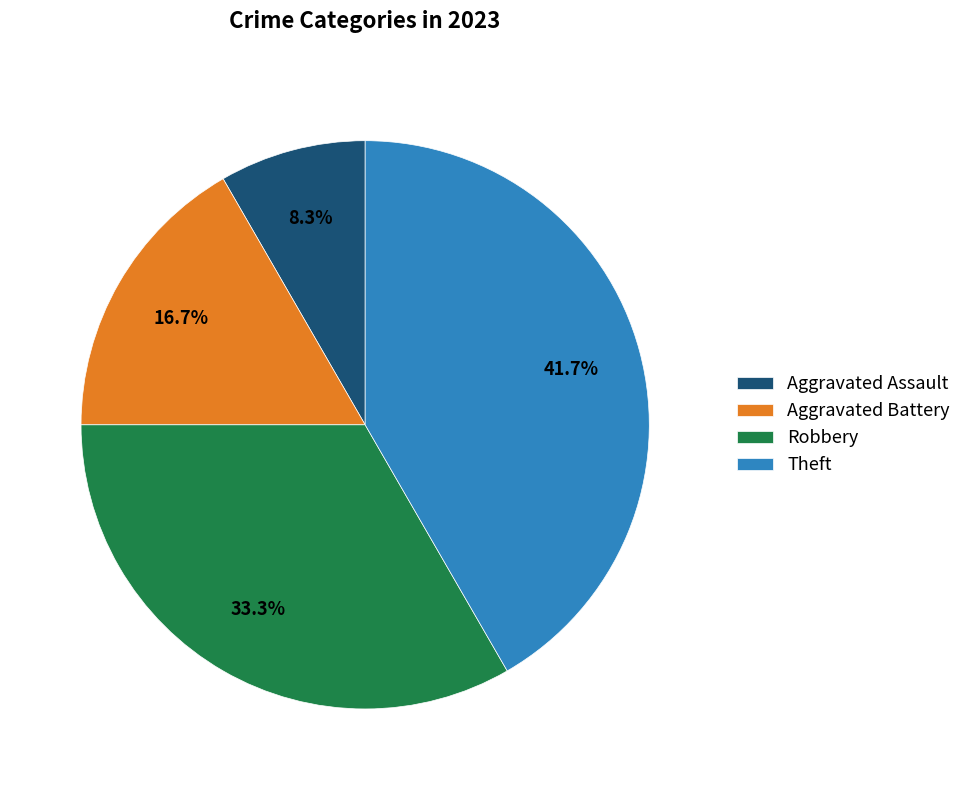

How many segments does this pie chart have?

4